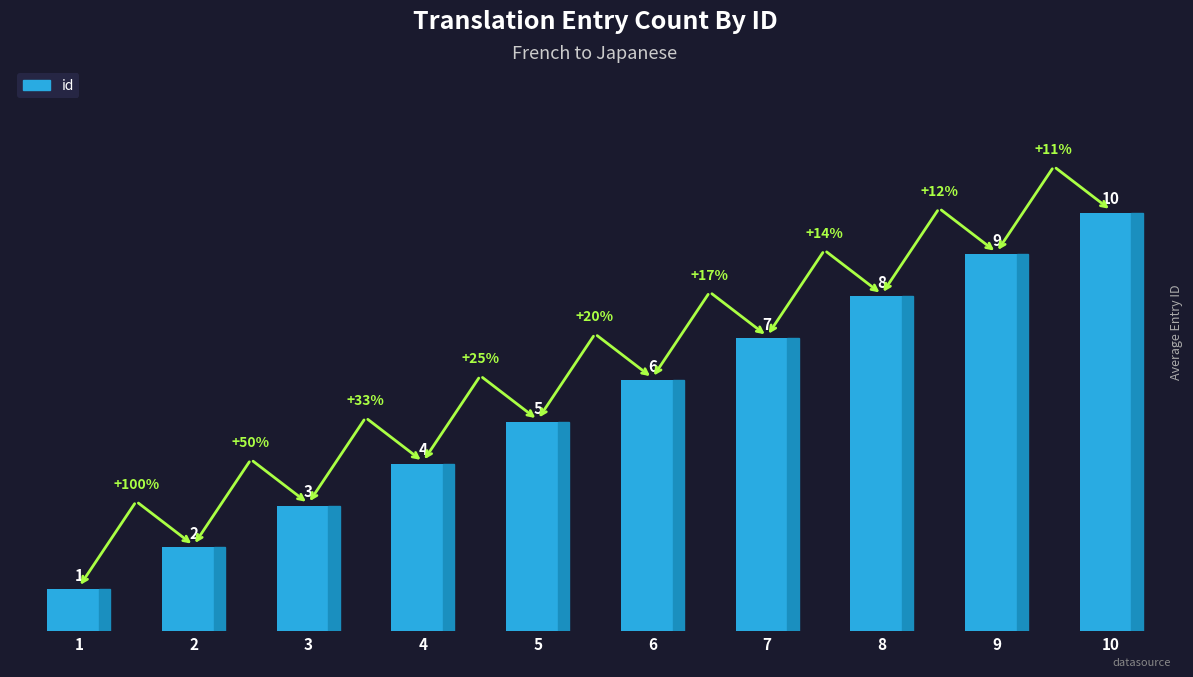

Which category has the highest value across all series?

10